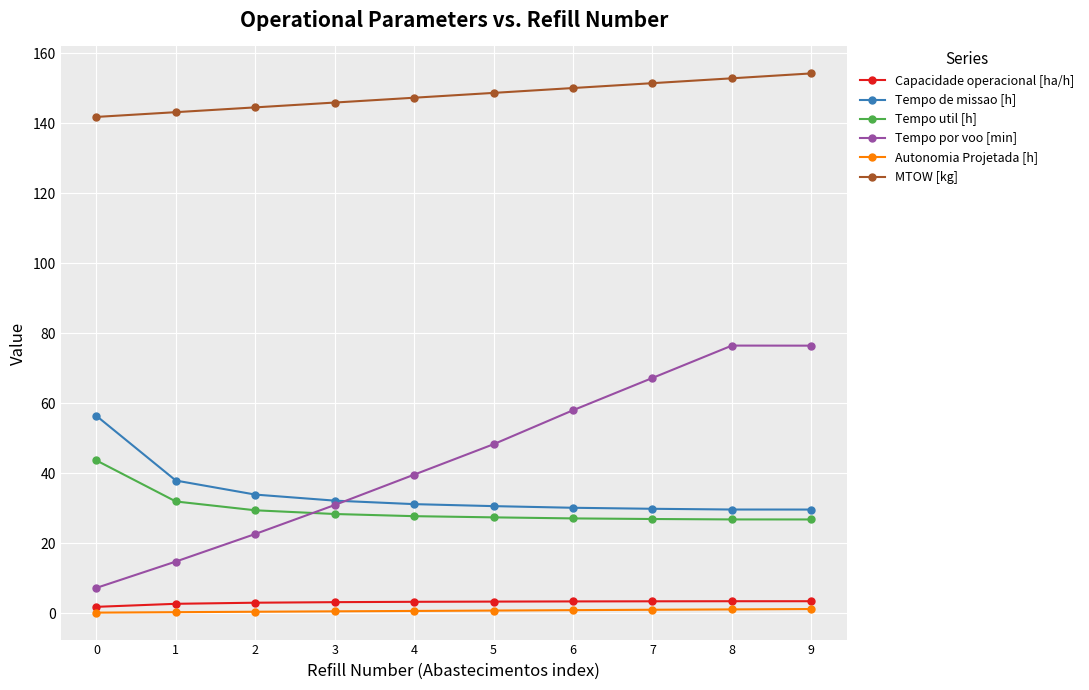

What is the difference between the second highest and minimum values in the Autonomia Projetada [h] series?

0.9